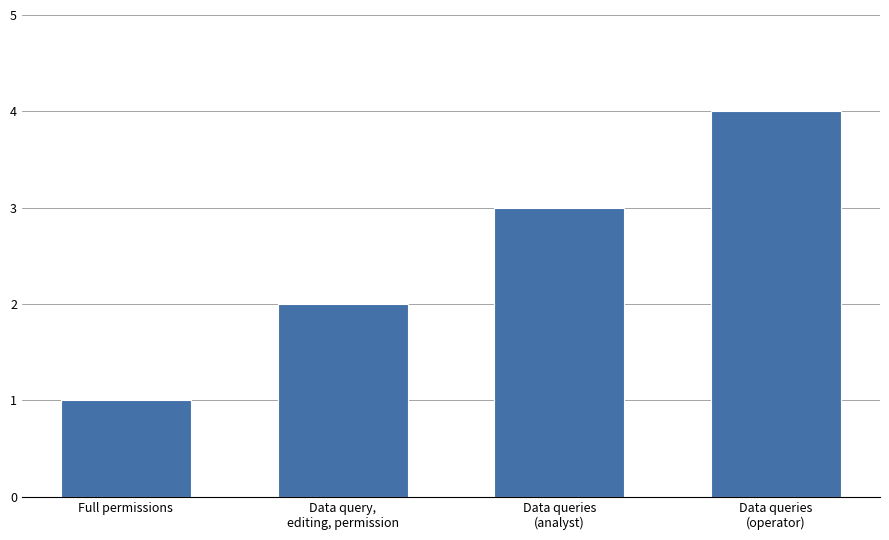

True or false: the data shows 2 at Data query,
editing, permission.

True